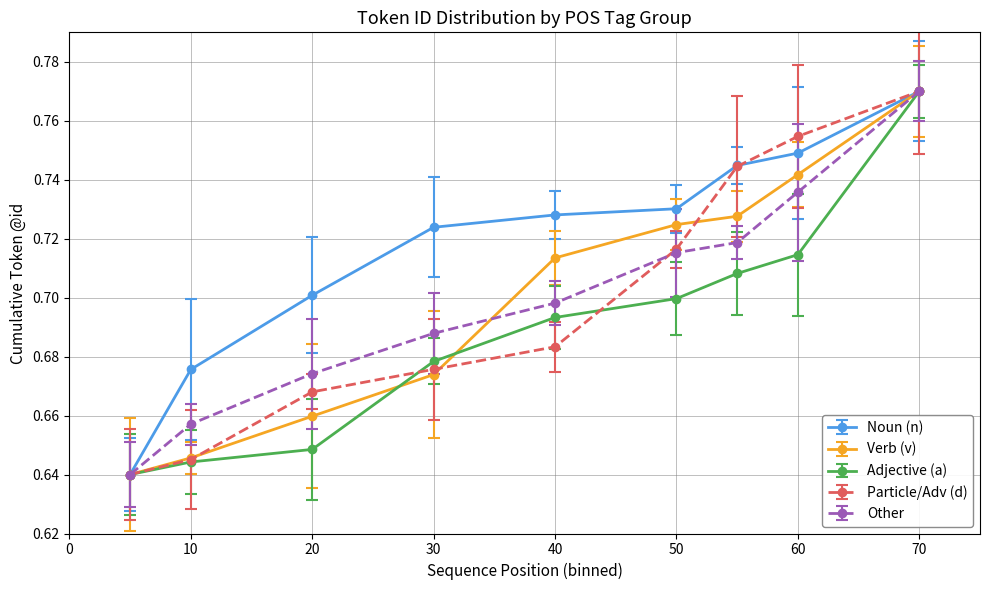

How many Noun (n) values are between 0 and 1?

9